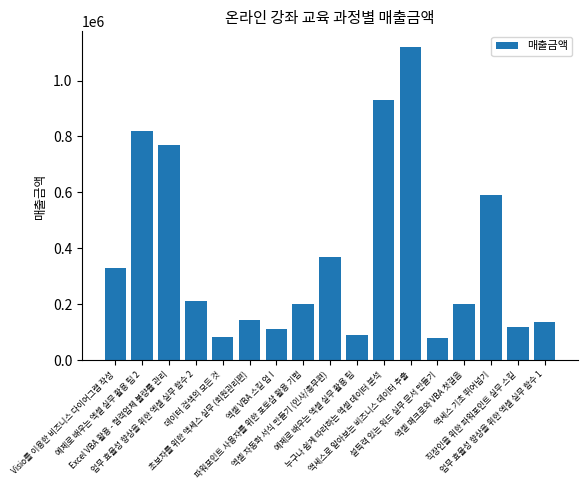

What is the difference between the maximum and minimum values?

1040000